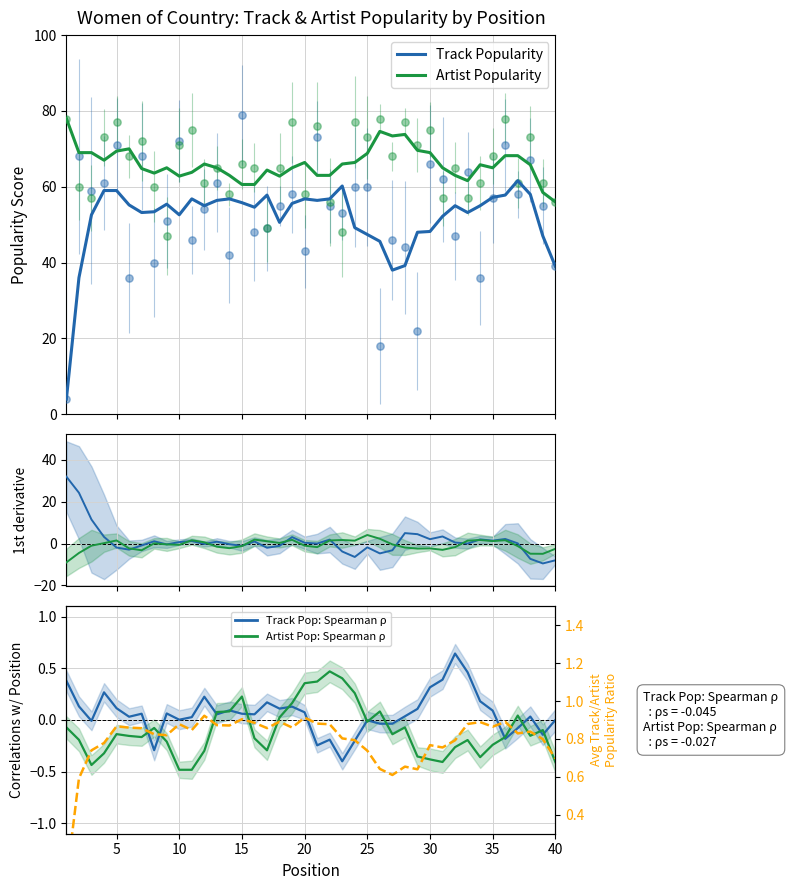

Which series has the widest spread of Y values?

Track Popularity